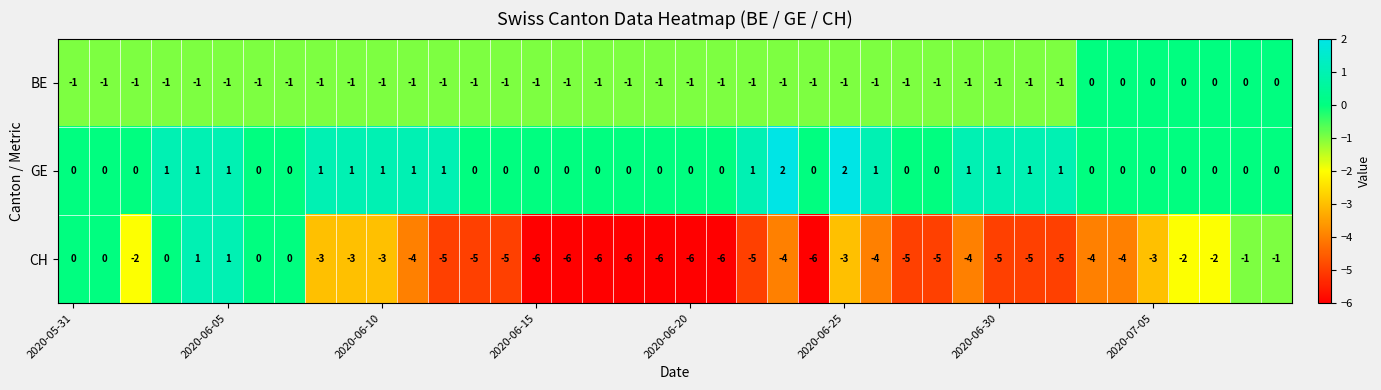

Which series has the widest spread of values?

CH